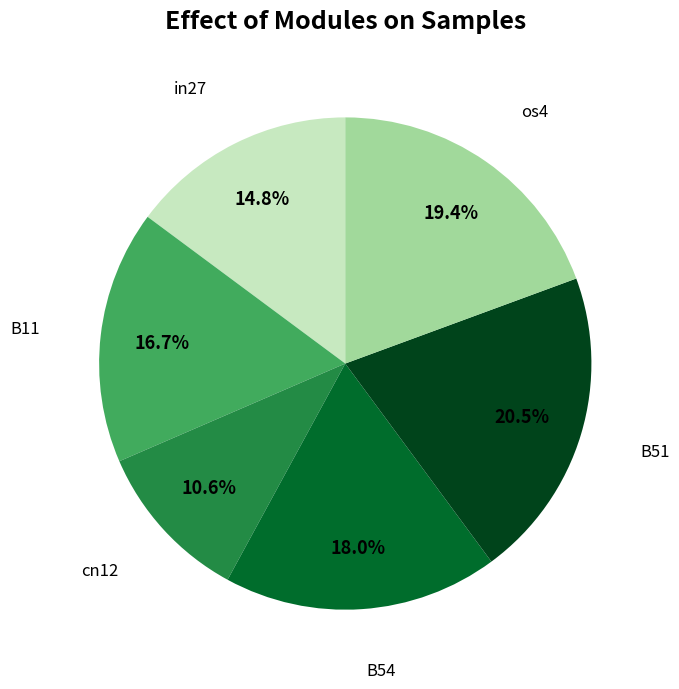

Is there any slice that represents more than half of the pie?

No